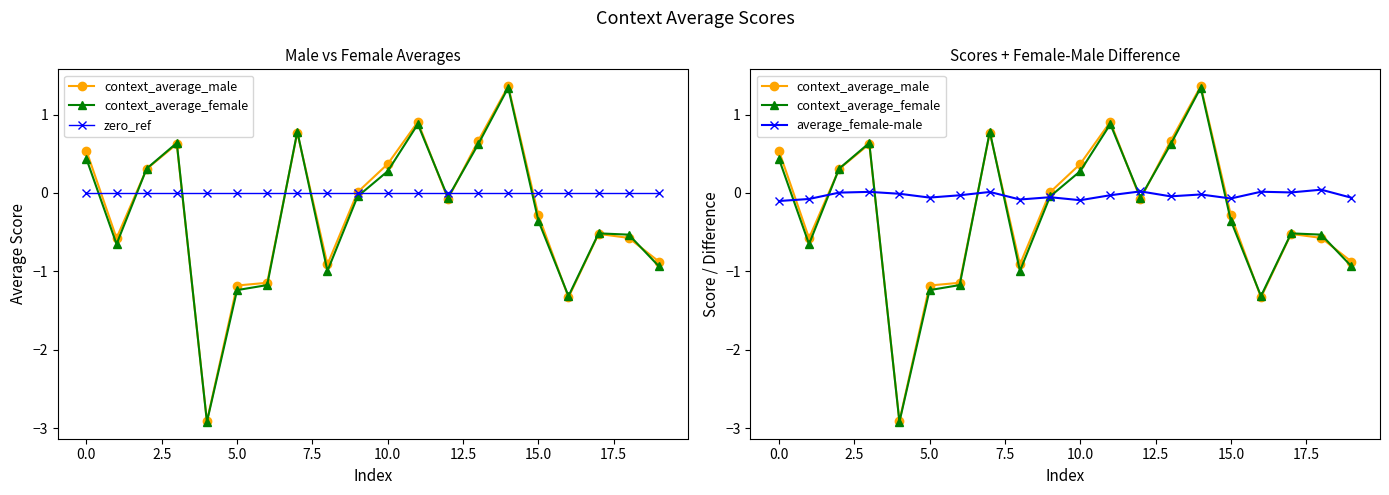

Which has a higher value, 17 or 11?

11